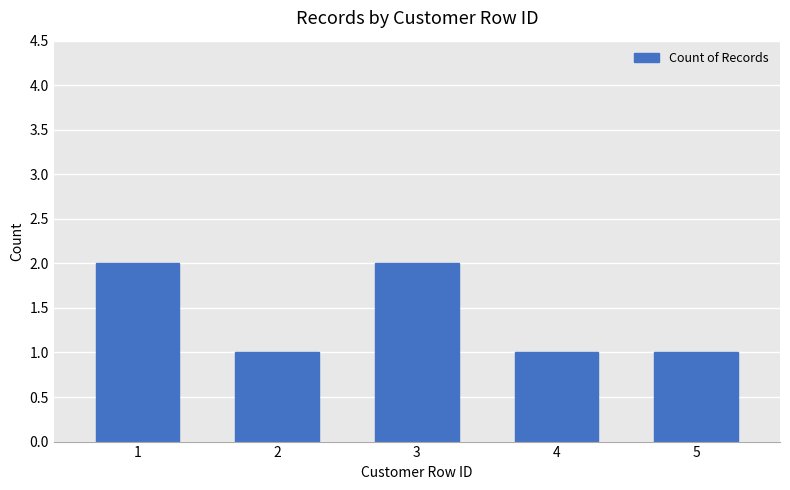

What is the change in value from 3 to 5?

-1